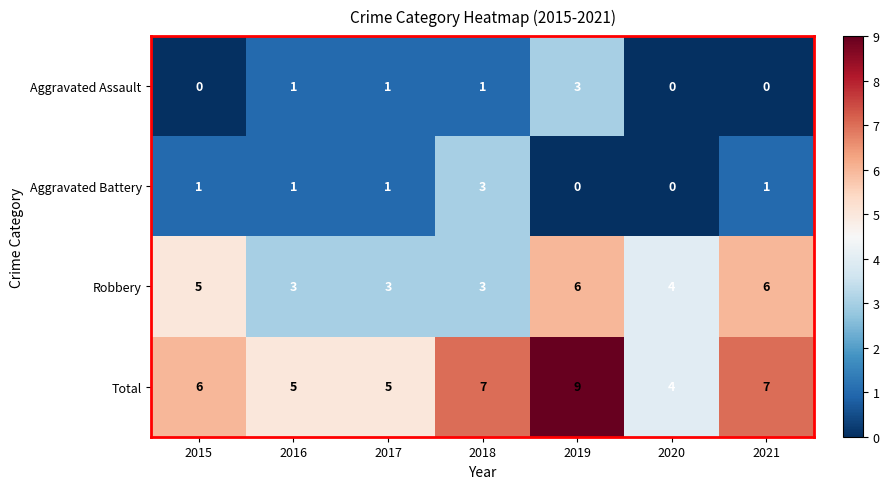

What is the highest value of the Total series?

9